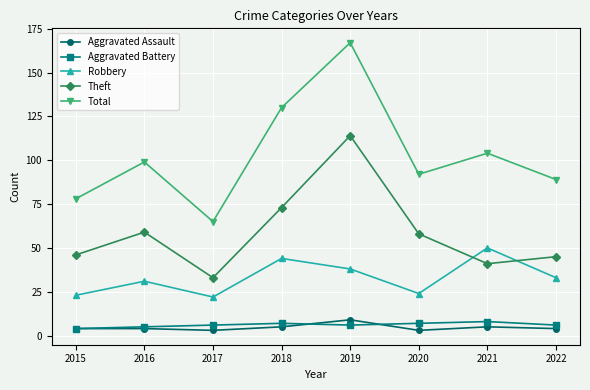

Which series has the largest range (max minus min)?

Total